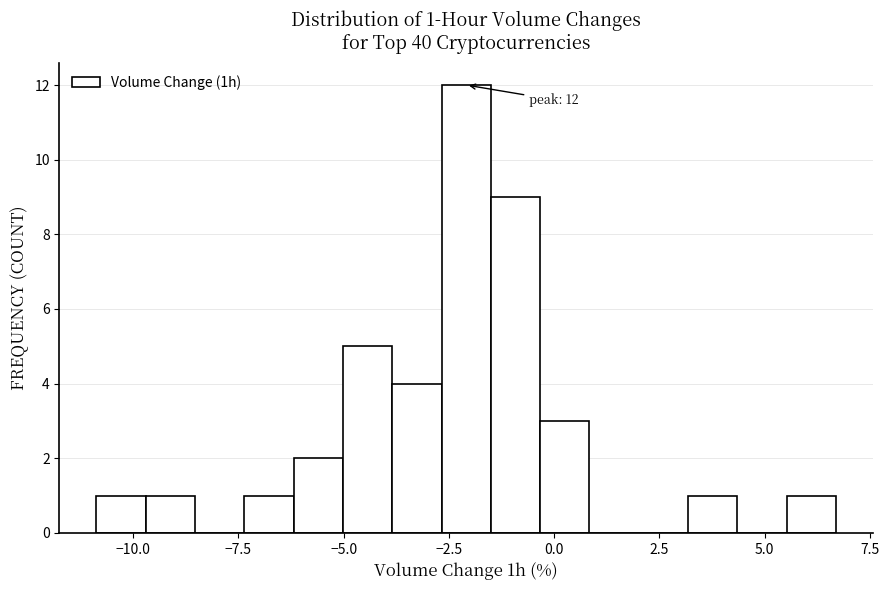

Around what value on the x-axis is the tallest bar? Give the approximate position of its centre, as read against the axis.

-2.0